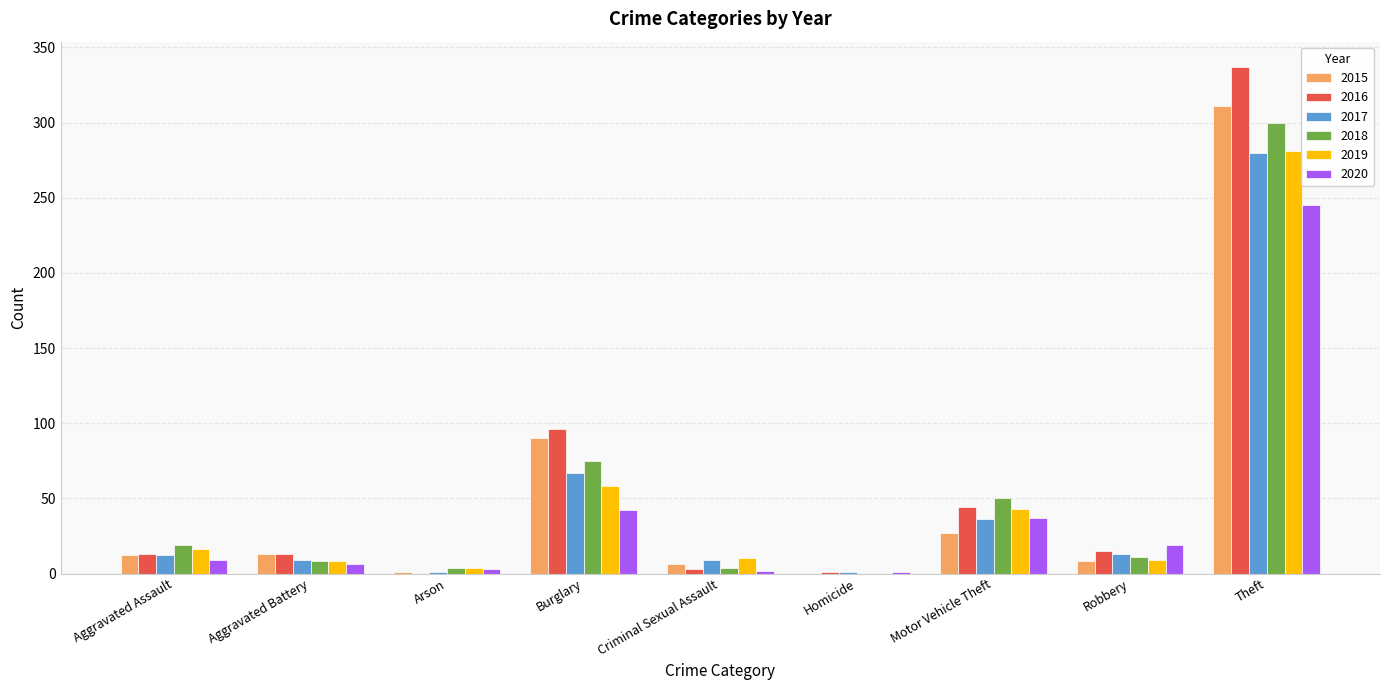

What is the total value across all series at Robbery?

75